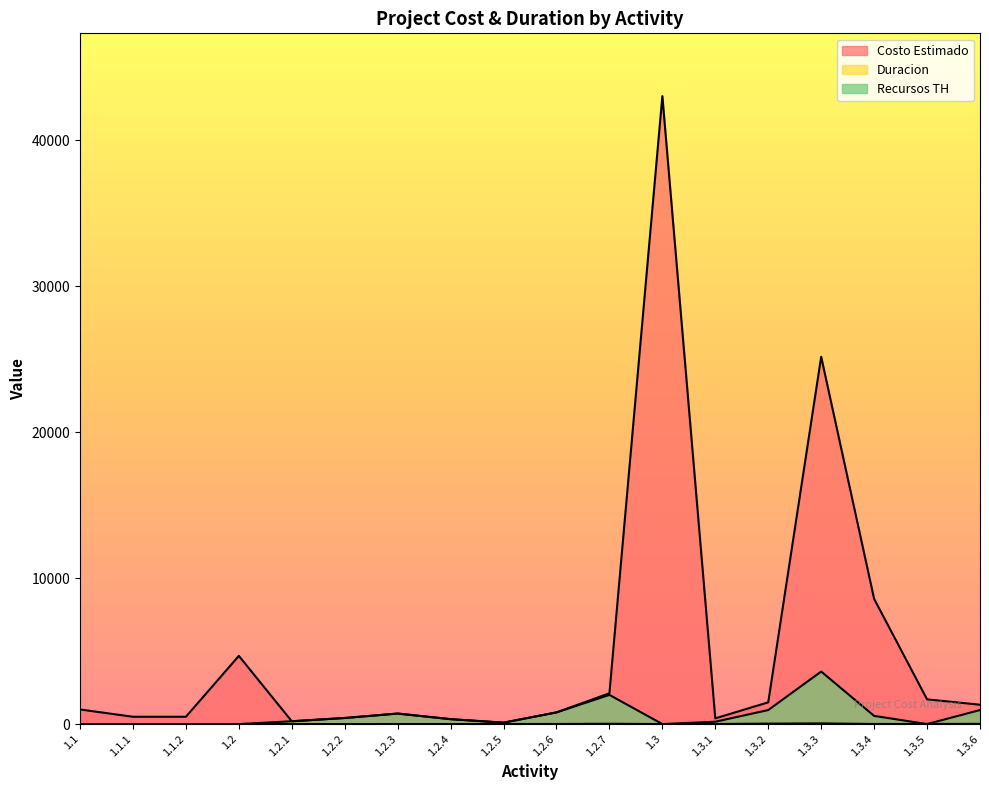

List the labels in order of Costo Estimado value, smallest first.

1.2.5, 1.2.1, 1.2.4, 1.3.1, 1.2.2, 1.1.1, 1.1.2, 1.2.3, 1.2.6, 1.1, 1.3.6, 1.3.2, 1.3.5, 1.2.7, 1.2, 1.3.4, 1.3.3, 1.3